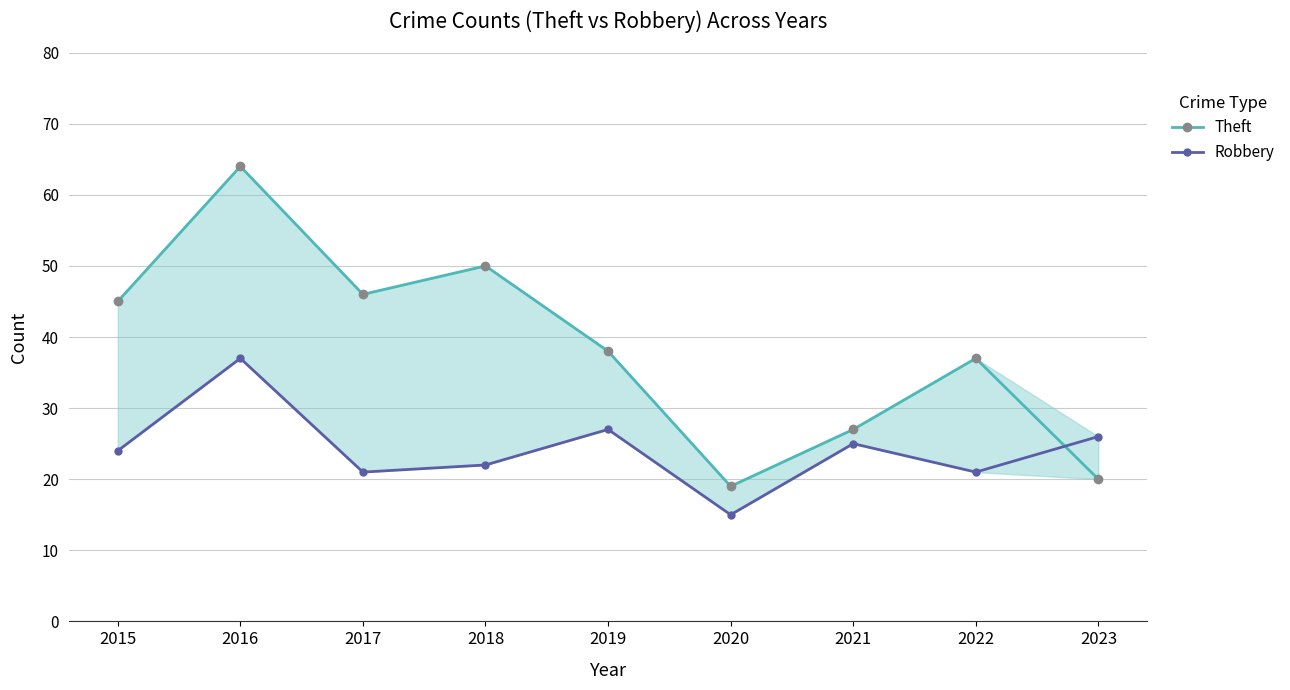

True or false: Robbery has a value of 25 at 2020.

False